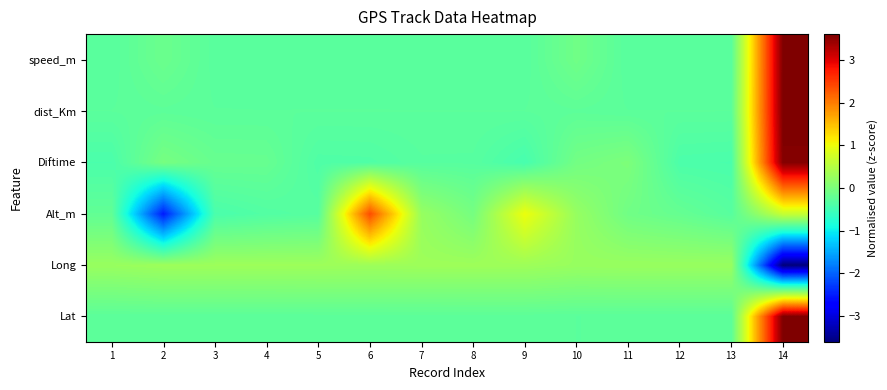

Reading left to right, transcribe all the data shown in this chart.

Lat: 1=-0.3	2=-0.3	3=-0.3	4=-0.3	5=-0.3	6=-0.3	7=-0.3	8=-0.3	9=-0.3	10=-0.3	11=-0.3	12=-0.3	13=-0.3	14=3.6
Long: 1=0.3	2=0.3	3=0.3	4=0.3	5=0.3	6=0.3	7=0.3	8=0.3	9=0.3	10=0.2	11=0.3	12=0.3	13=0.3	14=-3.6
Alt_m: 1=-0.2	2=-2.5	3=-0.4	4=-0.4	5=-0.3	6=2.4	7=0.2	8=-0.0	9=1.0	10=0.2	11=-0.1	12=-0.2	13=-0.3	14=0.7
Diftime: 1=-0.4	2=-0.0	3=-0.2	4=-0.2	5=-0.4	6=-0.4	7=-0.3	8=-0.3	9=-0.5	10=-0.1	11=0.0	12=-0.4	13=-0.4	14=3.6
dist_Km: 1=-0.3	2=-0.3	3=-0.3	4=-0.3	5=-0.3	6=-0.3	7=-0.3	8=-0.3	9=-0.3	10=-0.3	11=-0.3	12=-0.3	13=-0.3	14=3.6
speed_m: 1=-0.3	2=-0.1	3=-0.3	4=-0.3	5=-0.3	6=-0.3	7=-0.3	8=-0.3	9=-0.3	10=-0.1	11=-0.3	12=-0.3	13=-0.3	14=3.6